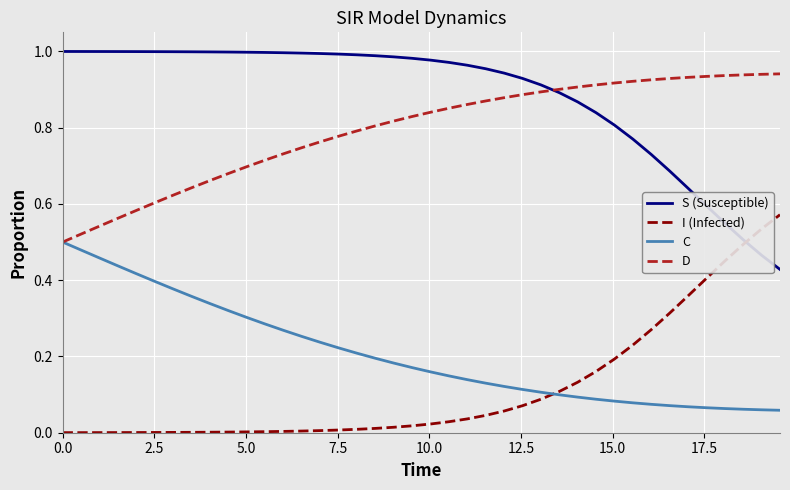

True or false: D and S (Susceptible) intersect in this chart.

True